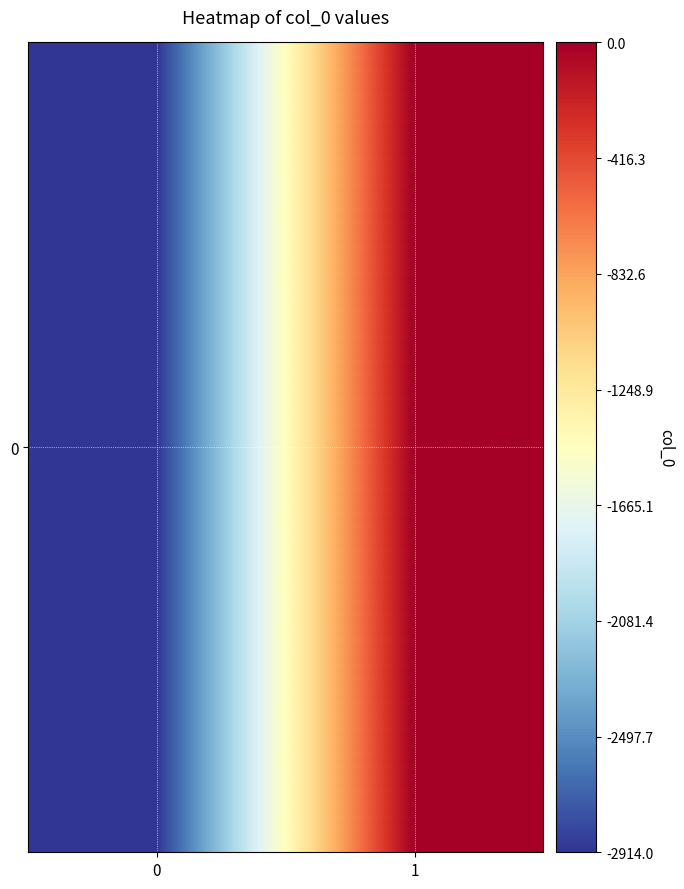

The chart shows a value of -2914 at 0. True or false?

True